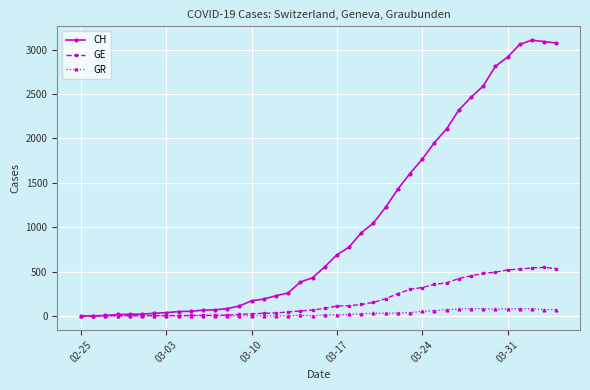

What is the difference between the maximum and minimum values in the GR series?

82